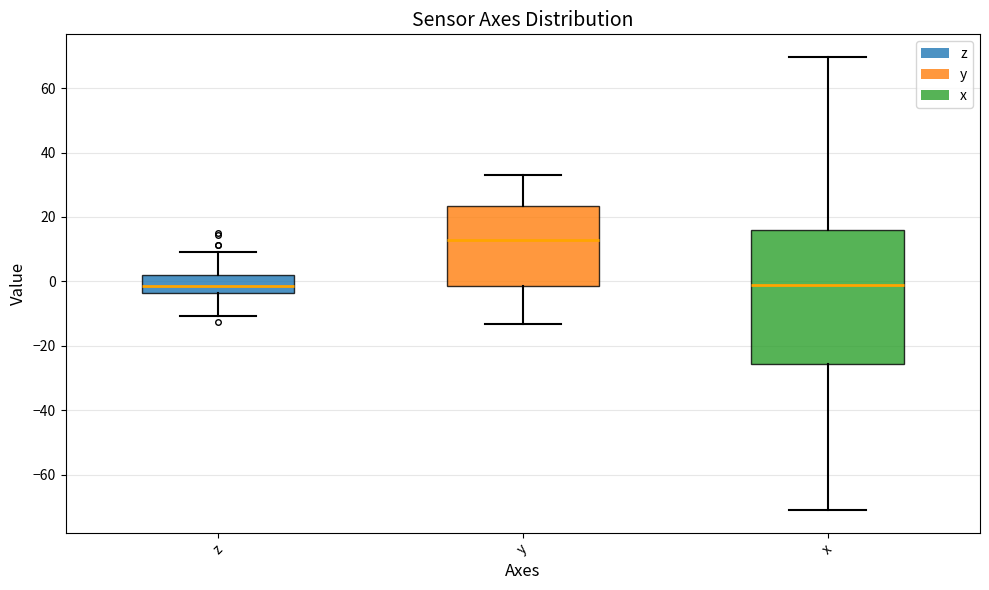

Where is the lower edge of the box for z on the y-axis? The values are not printed on the chart, so give them approximately, as read against the axis.

-4